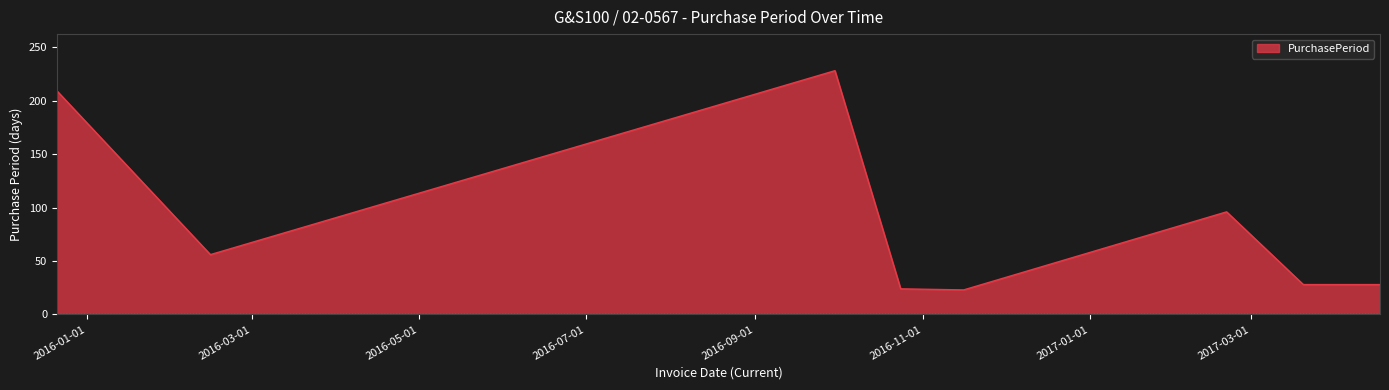

True or false: there are more than 2 points higher than both neighbors.

False